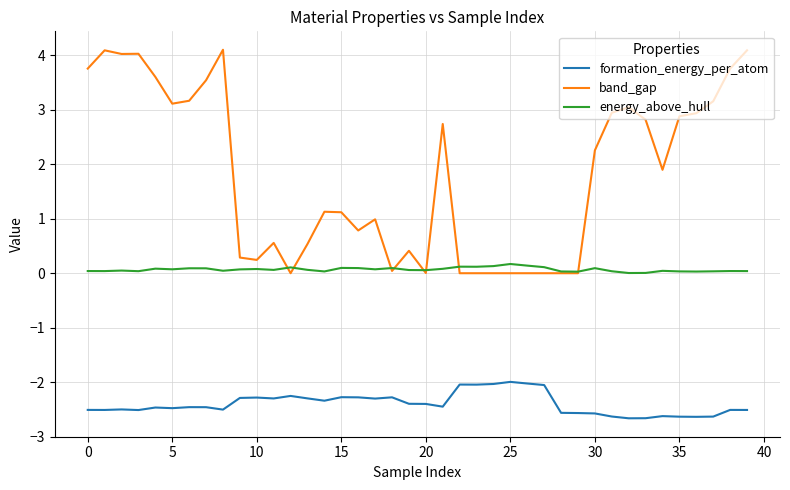

Which series has the widest spread of values?

band_gap